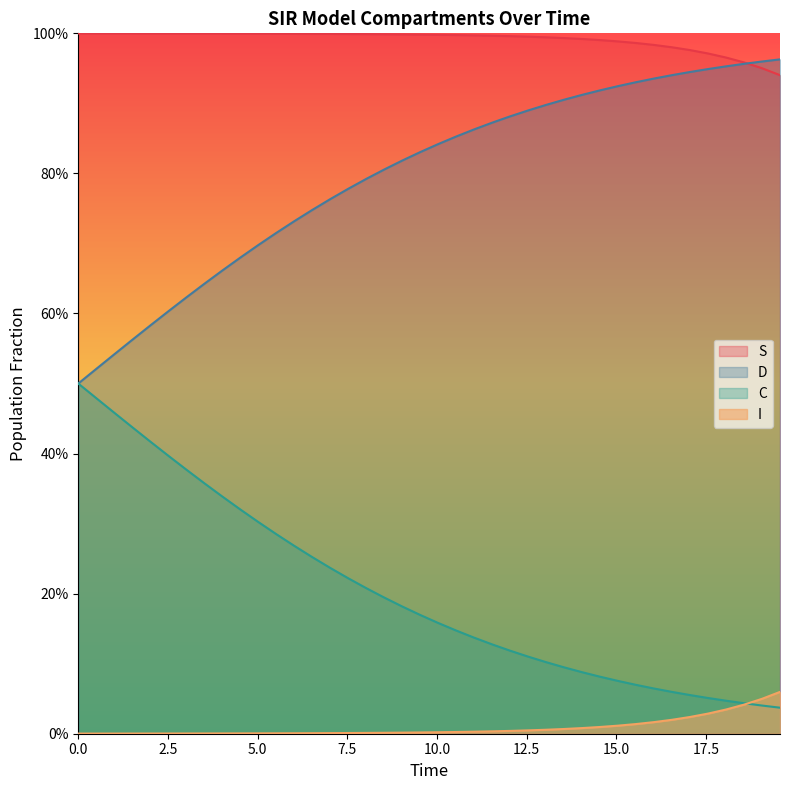

True or false: C and D cross at least once.

False